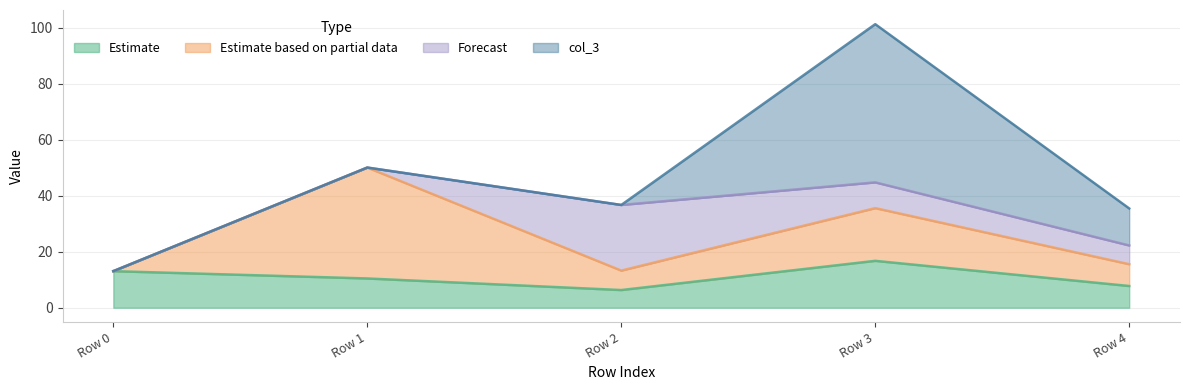

The value of col_3 at Row 2 is 37.7. True or false?

False